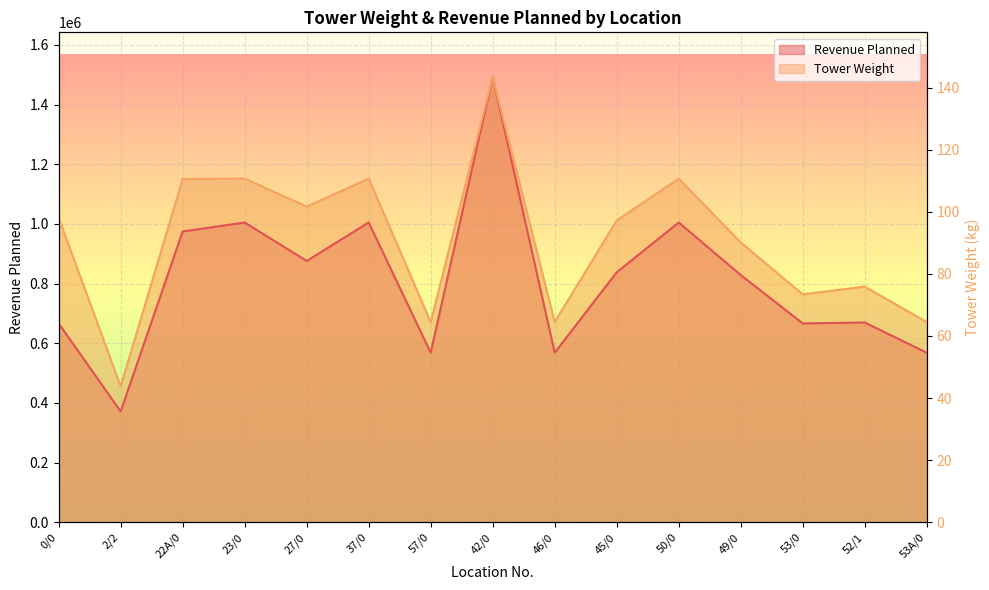

What is the spread (max minus min) of values at 37/0?

147174.4